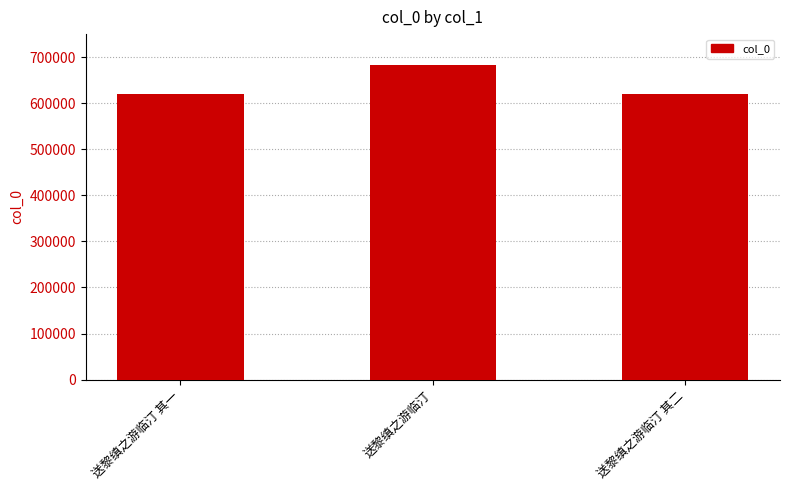

How many series are shown in this chart?

1